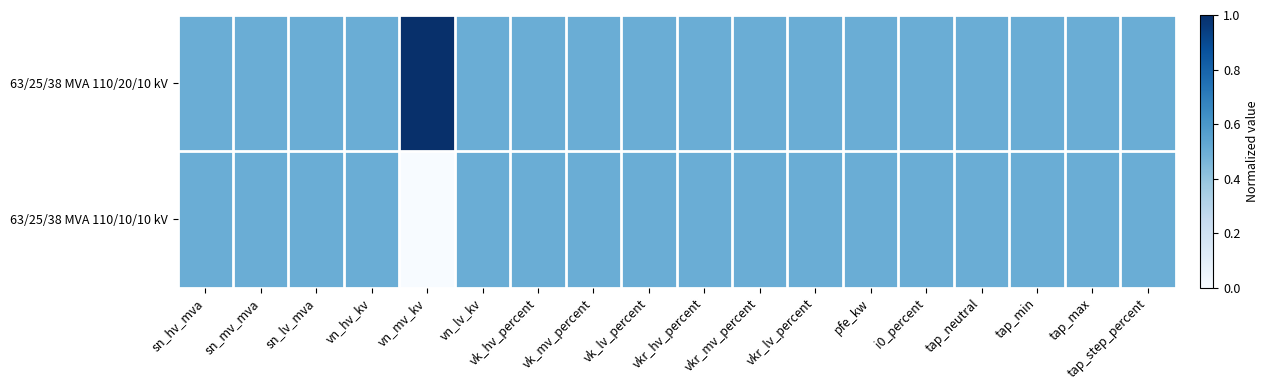

Between sn_lv_mva and vn_lv_kv, which series saw the biggest shift?

63/25/38 MVA 110/20/10 kV